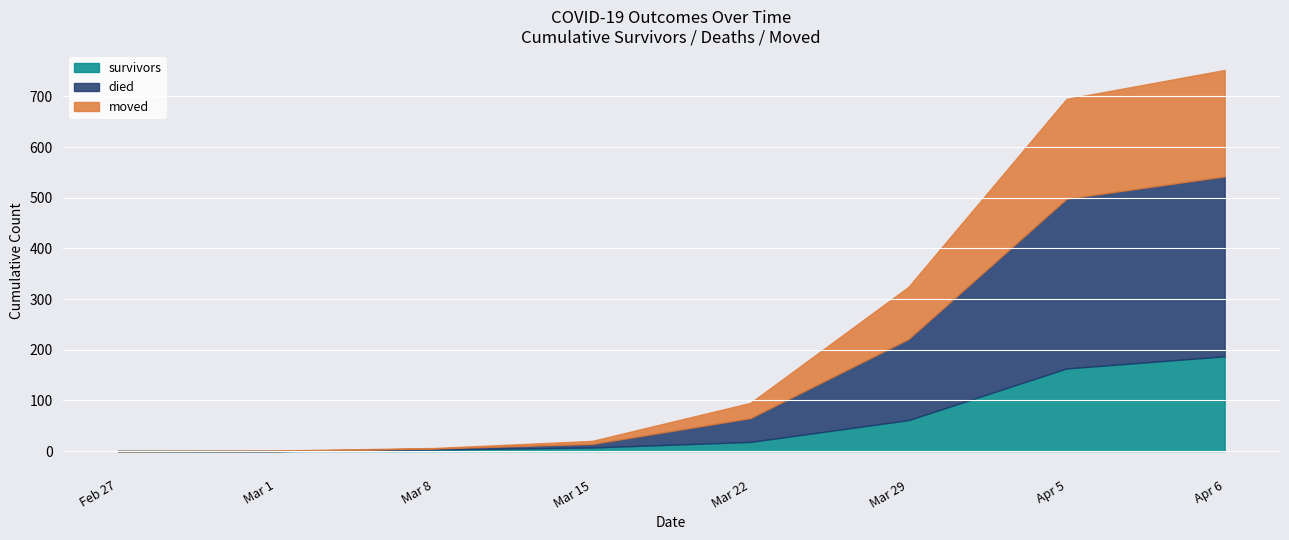

At which category is the sum across all series the highest?

Apr 6